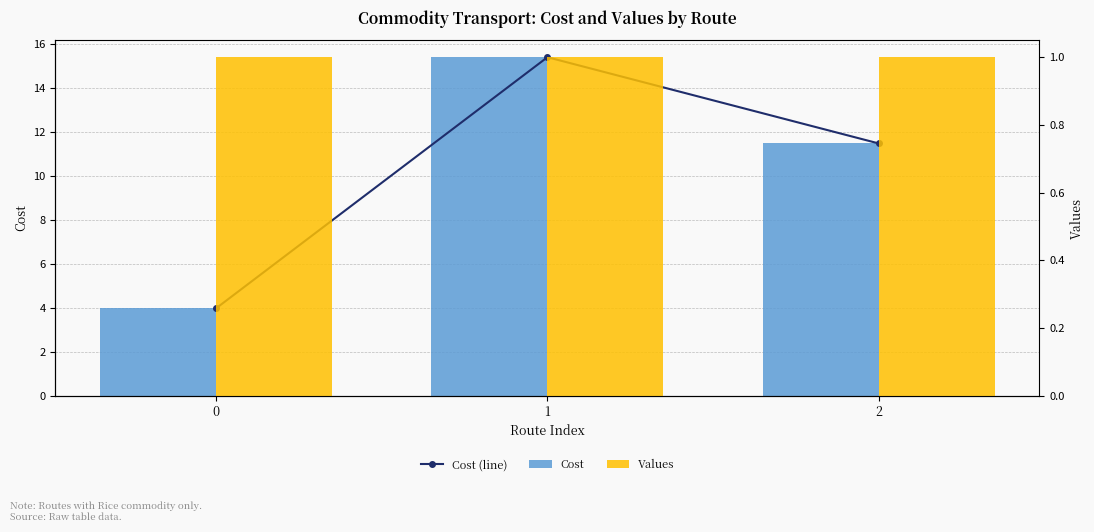

At which label does Cost (line) reach its peak?

1